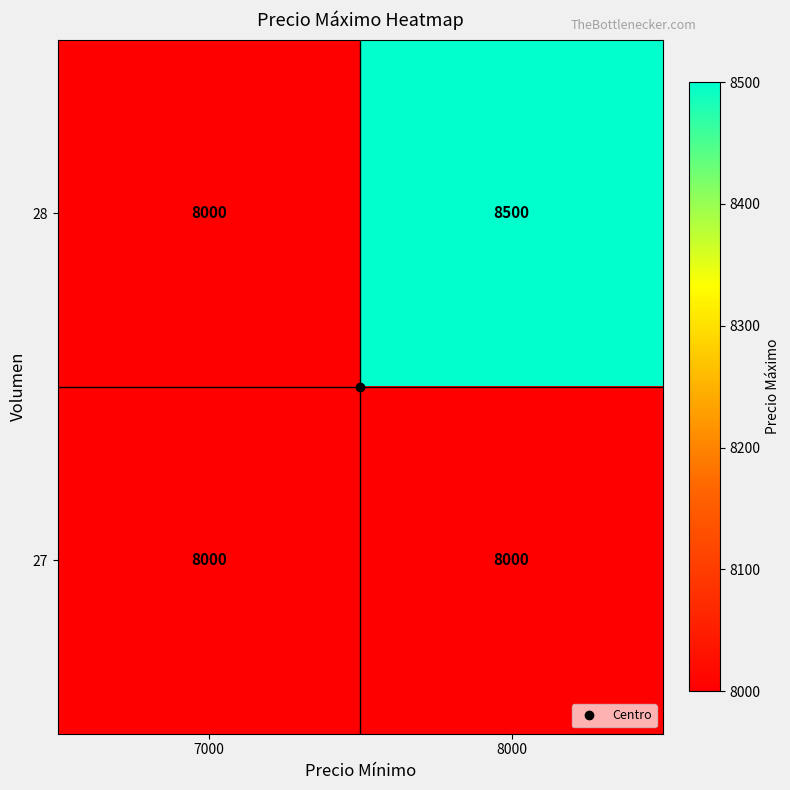

Which series has the widest spread of values?

28